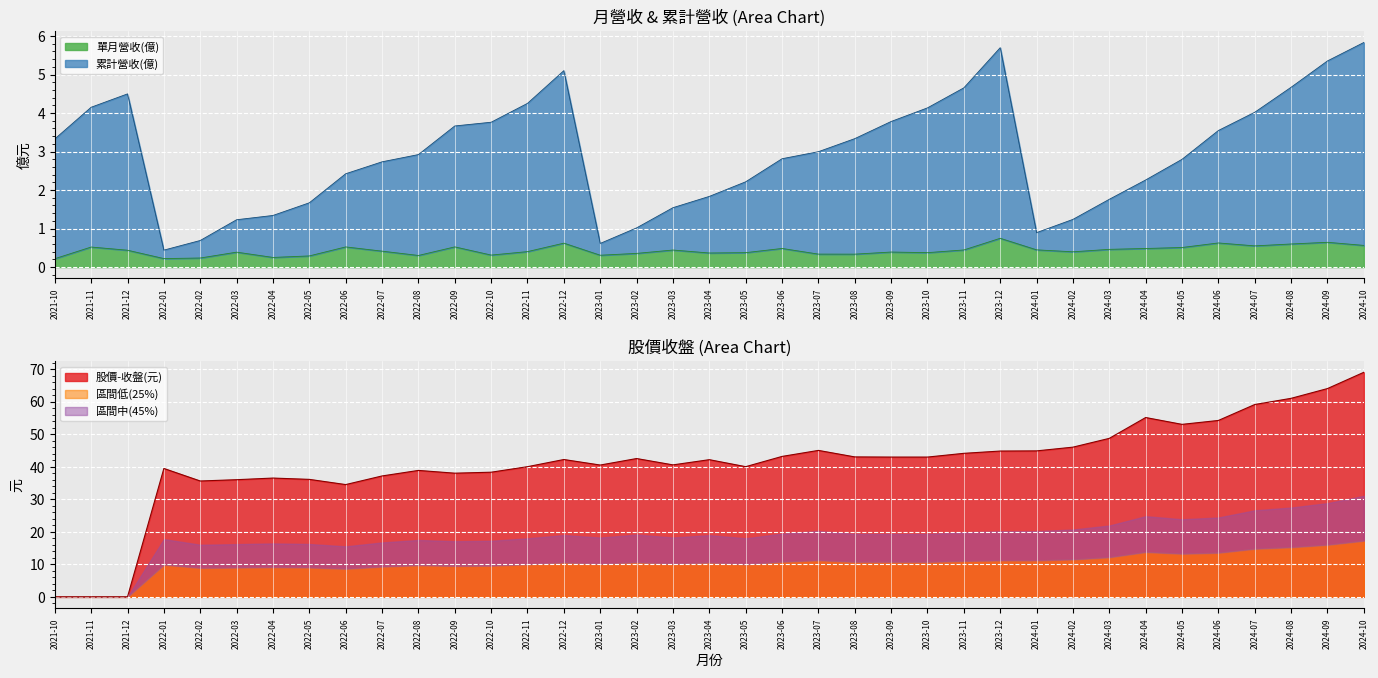

In 股價-收盤, how many points are lower than both neighbors (excluding endpoints)?

7